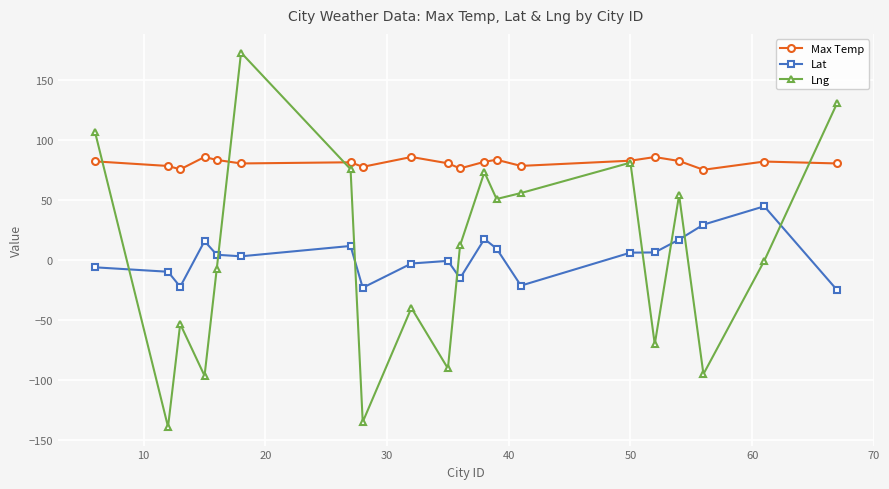

List the series in order of their peak value, highest first.

Lng, Max Temp, Lat